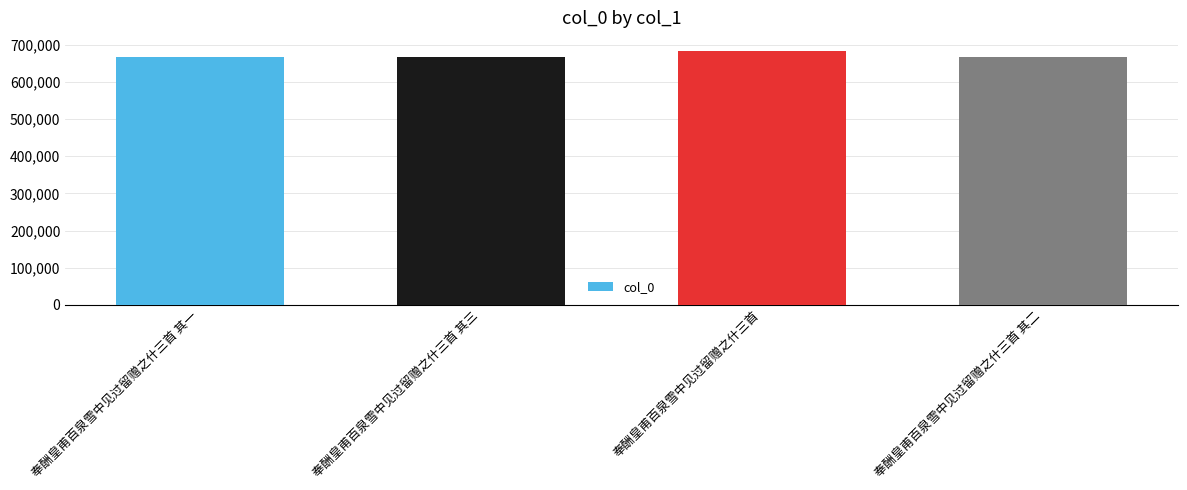

The chart shows a value of 667872 at 奉酬皇甫百泉雪中见过留赠之什三首 其二. True or false?

True